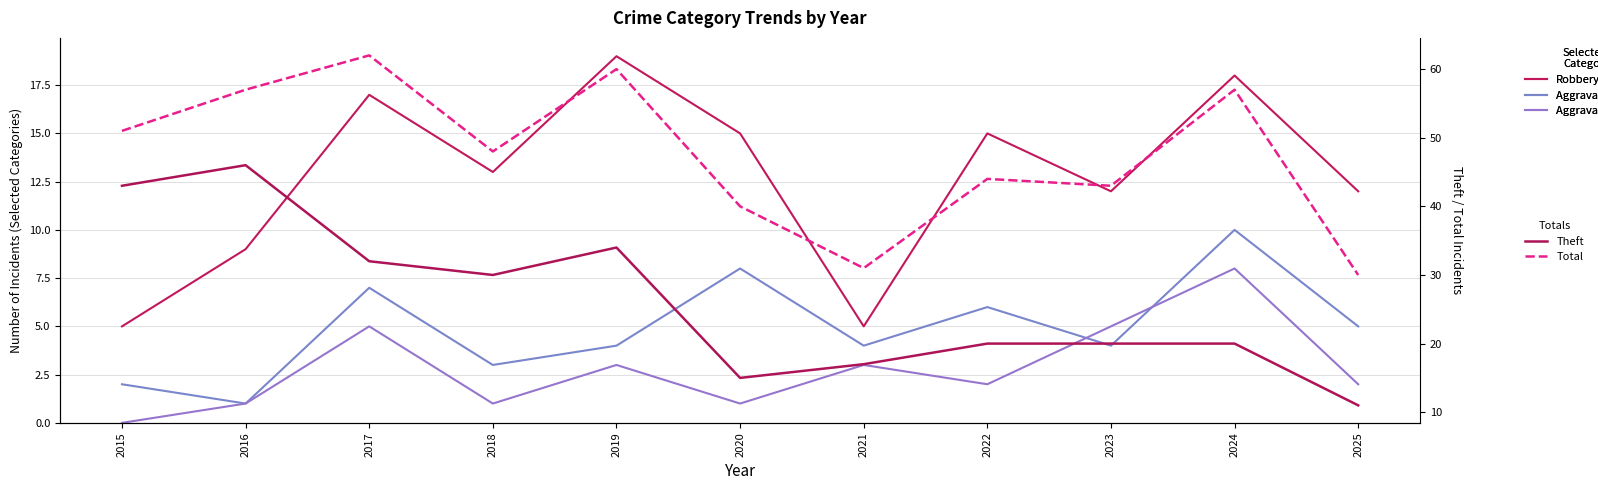

List the labels in order of Total value, smallest first.

2025, 2021, 2020, 2023, 2022, 2018, 2015, 2016, 2024, 2019, 2017